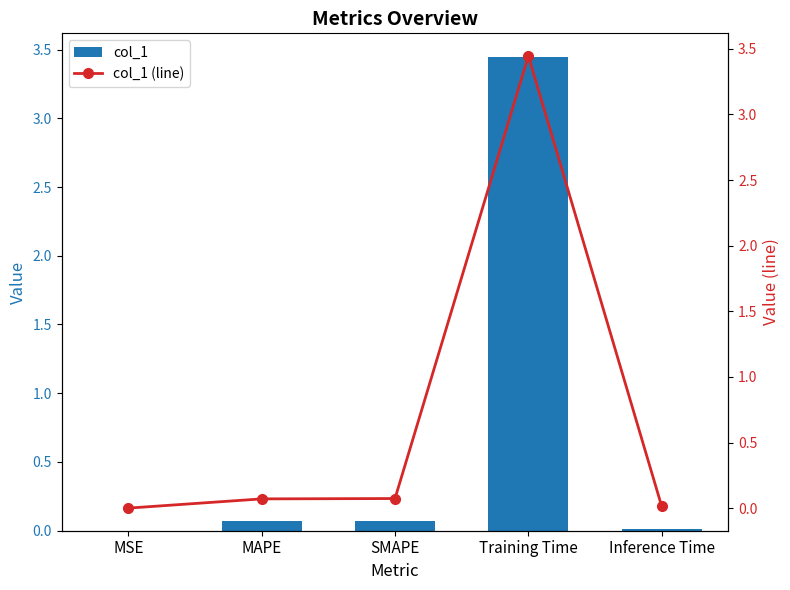

Is it true that col_1 equals 0.1 at MAPE?

True